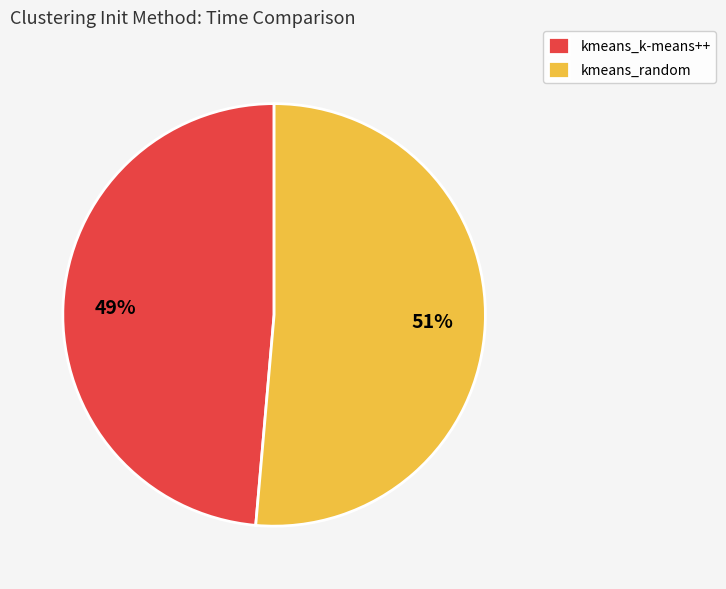

Is kmeans_k-means++ the majority of the pie?

No